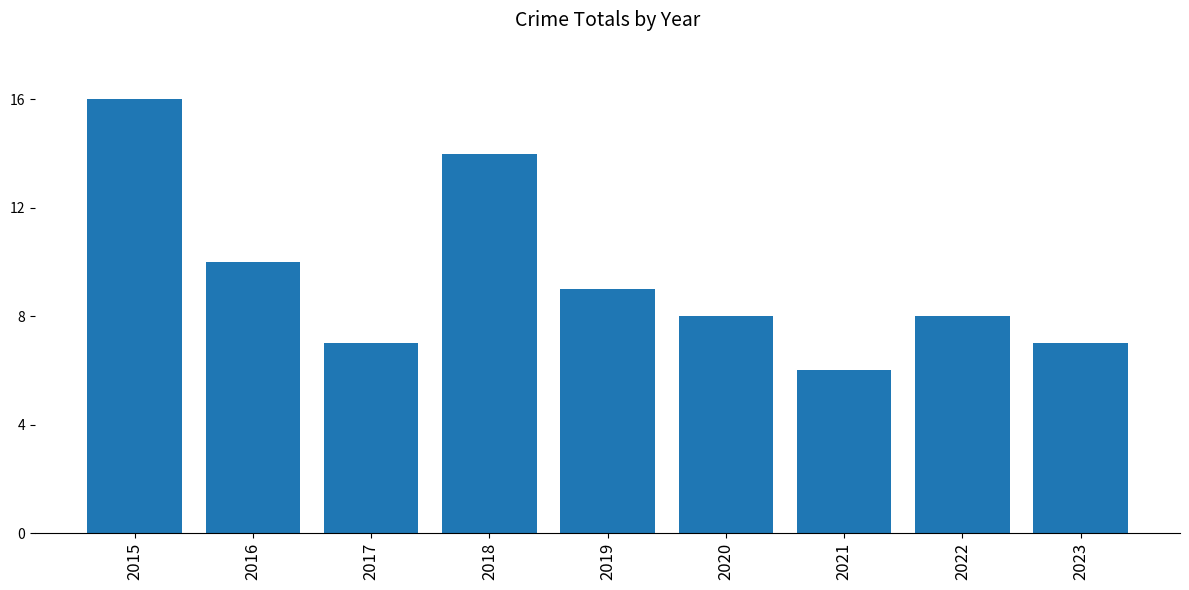

Which label corresponds to the smallest value in the chart?

2021